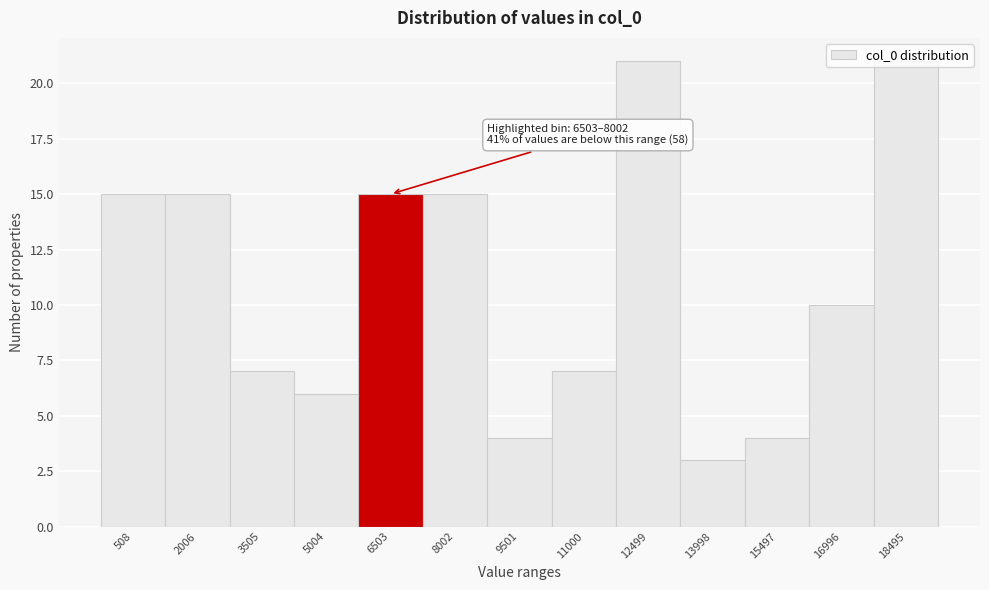

Approximately how many times larger is the value at 8002 compared to 12499?

0.7